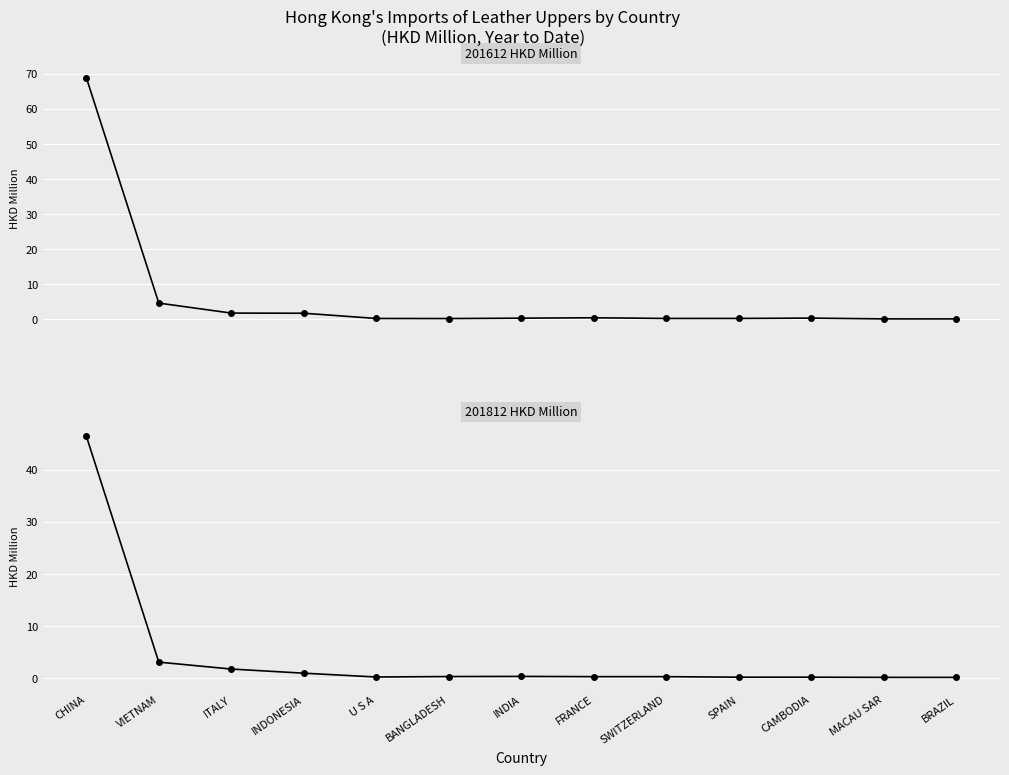

At which category is the sum across all series the highest?

CHINA